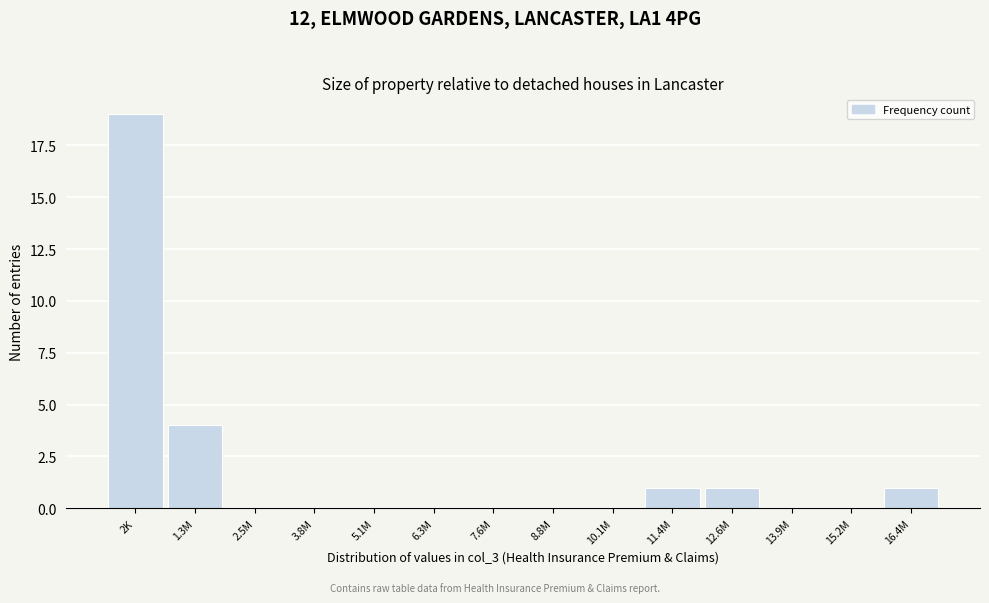

Reading right to left, extract all data points from this chart.

16.4M=1	15.2M=0	13.9M=0	12.6M=1	11.4M=1	10.1M=0	8.8M=0	7.6M=0	6.3M=0	5.1M=0	3.8M=0	2.5M=0	1.3M=4	2K=19